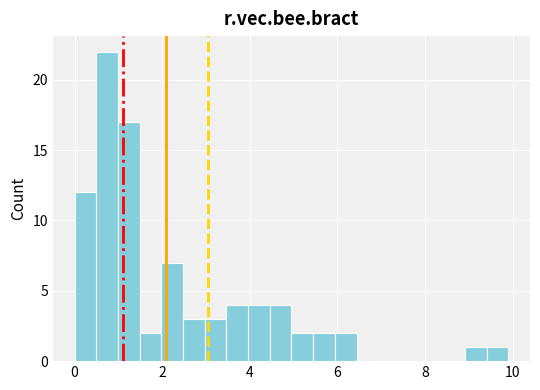

Around what value on the x-axis is the tallest bar? Give the approximate position of its centre, as read against the axis.

0.8